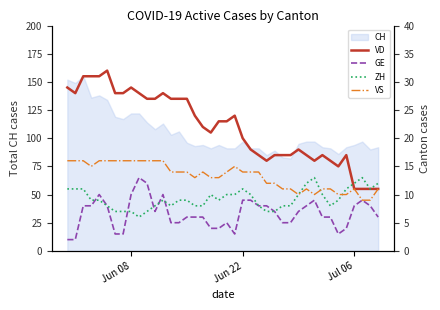

What is the maximum value for CH?

155